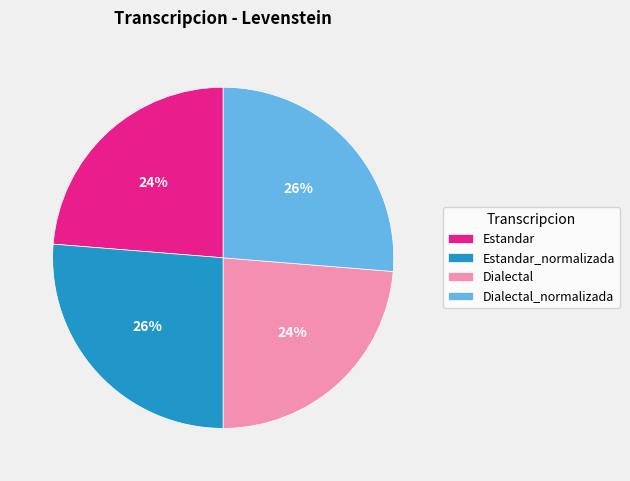

Is the sum of Estandar and Dialectal greater than half?

No